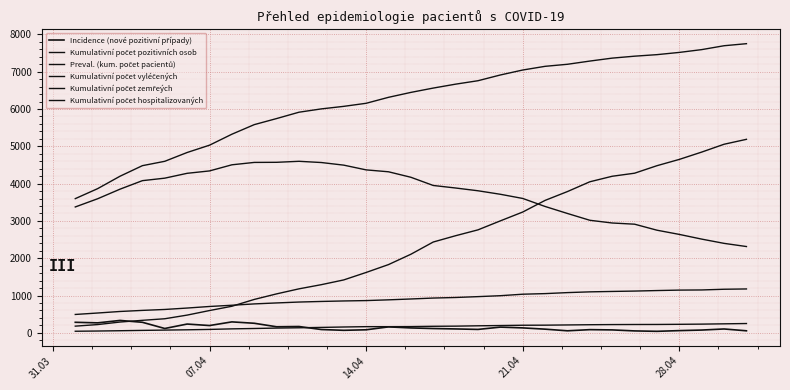

How many lines are shown in the chart?

6